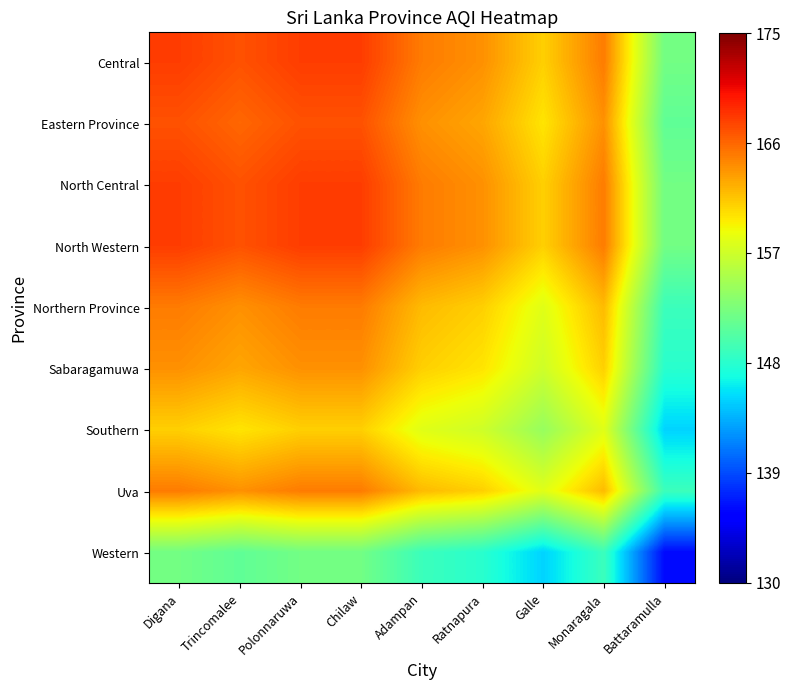

Reading left to right, extract all data points from this chart.

Central: Digana=168	Trincomalee=167	Polonnaruwa=168	Chilaw=168	Adampan=165	Ratnapura=164	Galle=161	Monaragala=165	Battaramulla=152
Eastern Province: Digana=167	Trincomalee=166	Polonnaruwa=167	Chilaw=167	Adampan=164	Ratnapura=163	Galle=160	Monaragala=164	Battaramulla=151
North Central: Digana=168	Trincomalee=167	Polonnaruwa=168	Chilaw=168	Adampan=165	Ratnapura=164	Galle=161	Monaragala=165	Battaramulla=152
North Western: Digana=168	Trincomalee=167	Polonnaruwa=168	Chilaw=168	Adampan=165	Ratnapura=164	Galle=161	Monaragala=165	Battaramulla=152
Northern Province: Digana=165	Trincomalee=164	Polonnaruwa=165	Chilaw=165	Adampan=162	Ratnapura=161	Galle=158	Monaragala=162	Battaramulla=149
Sabaragamuwa: Digana=164	Trincomalee=163	Polonnaruwa=164	Chilaw=164	Adampan=161	Ratnapura=160	Galle=157	Monaragala=161	Battaramulla=148
Southern: Digana=161	Trincomalee=160	Polonnaruwa=161	Chilaw=161	Adampan=158	Ratnapura=157	Galle=154	Monaragala=158	Battaramulla=145
Uva: Digana=165	Trincomalee=164	Polonnaruwa=165	Chilaw=165	Adampan=162	Ratnapura=161	Galle=158	Monaragala=162	Battaramulla=149
Western: Digana=152	Trincomalee=151	Polonnaruwa=152	Chilaw=152	Adampan=149	Ratnapura=148	Galle=145	Monaragala=149	Battaramulla=136